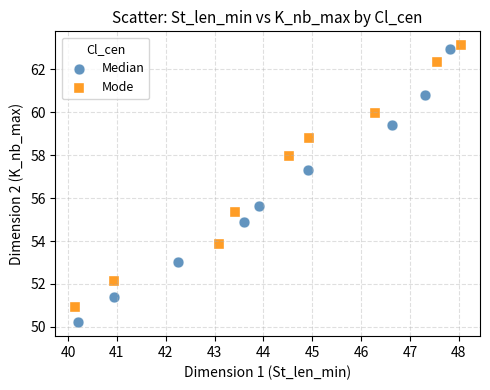

Which series has the widest spread of Y values?

Median